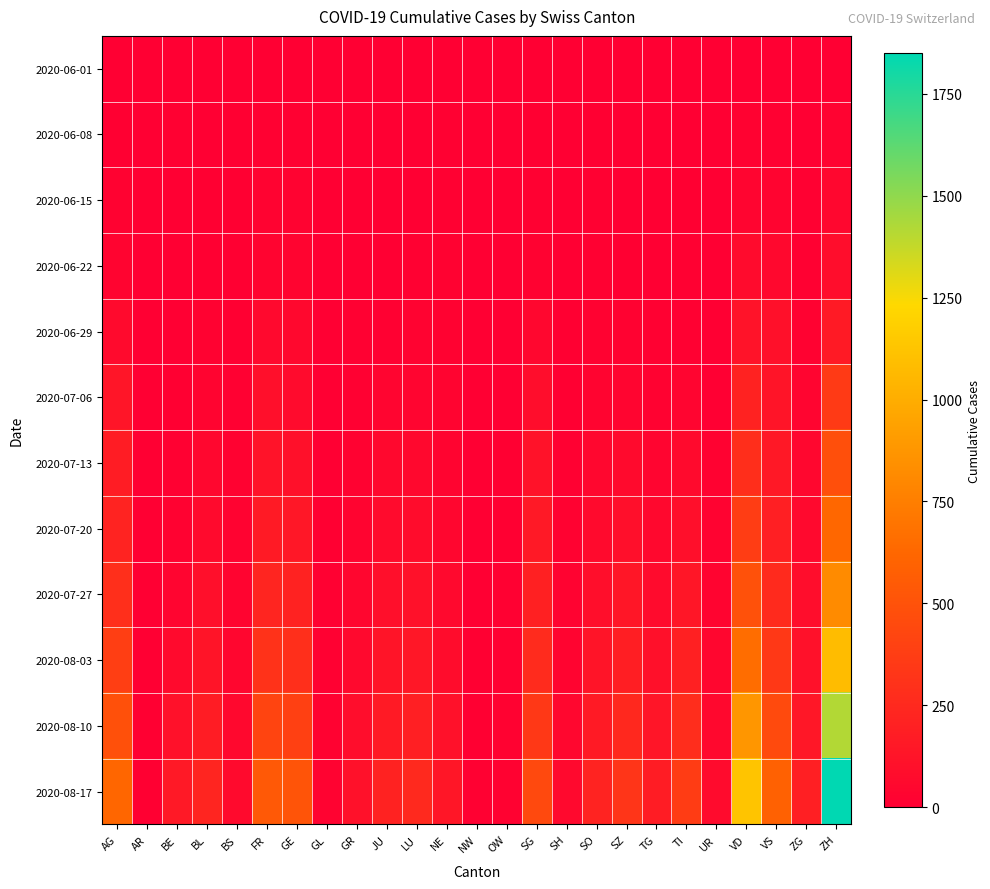

At how many categories does at least one series exceed 239?

10